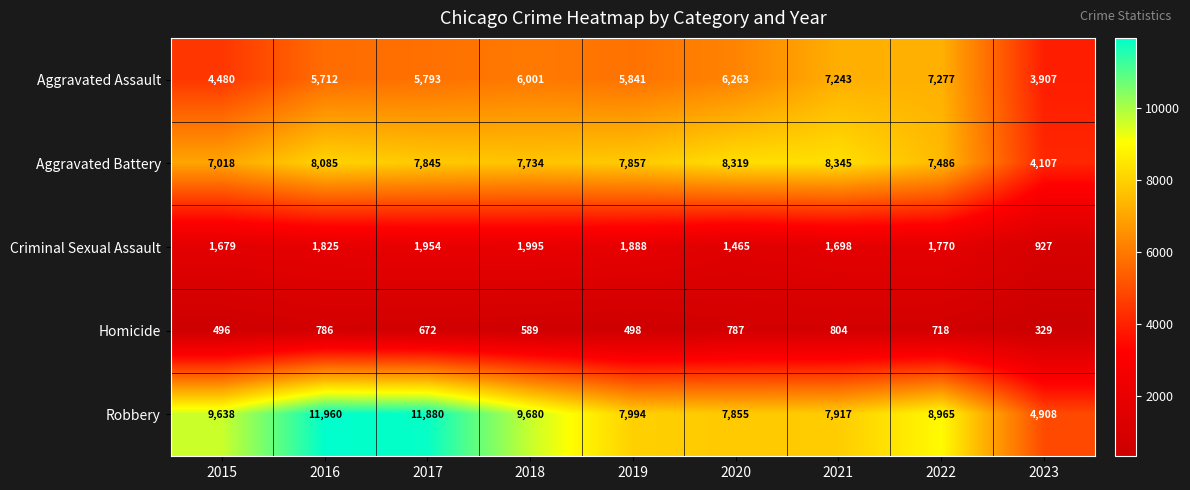

At which label does Homicide reach its minimum?

2023